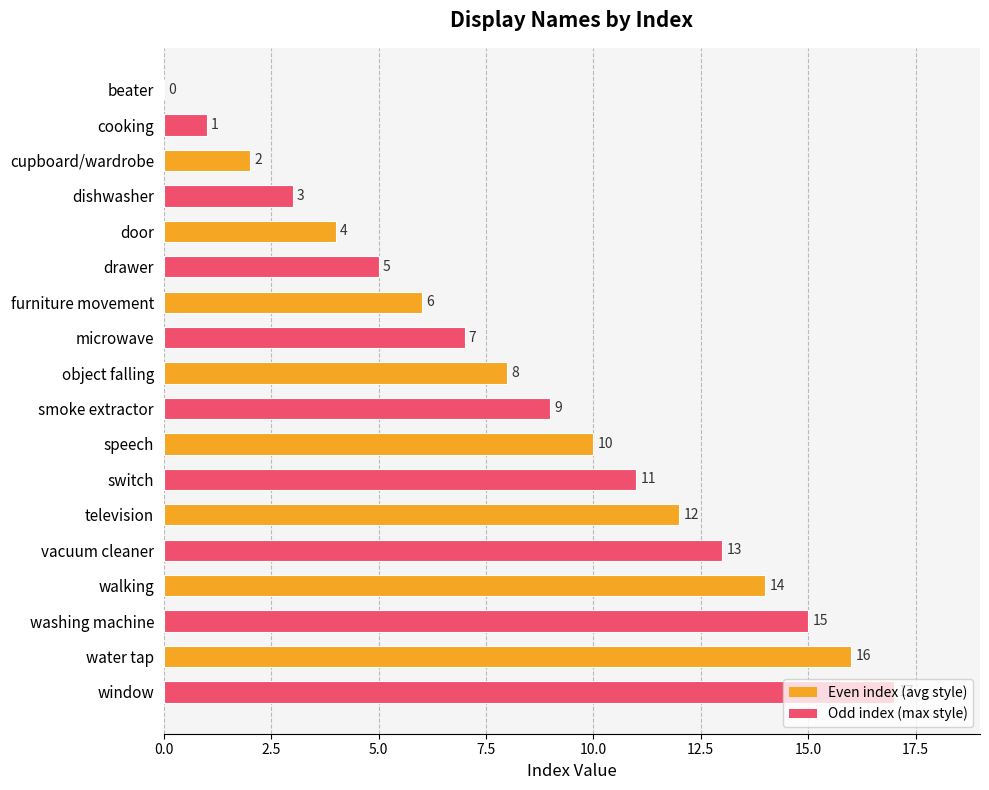

Where is the data nearest to the value 8?

object falling